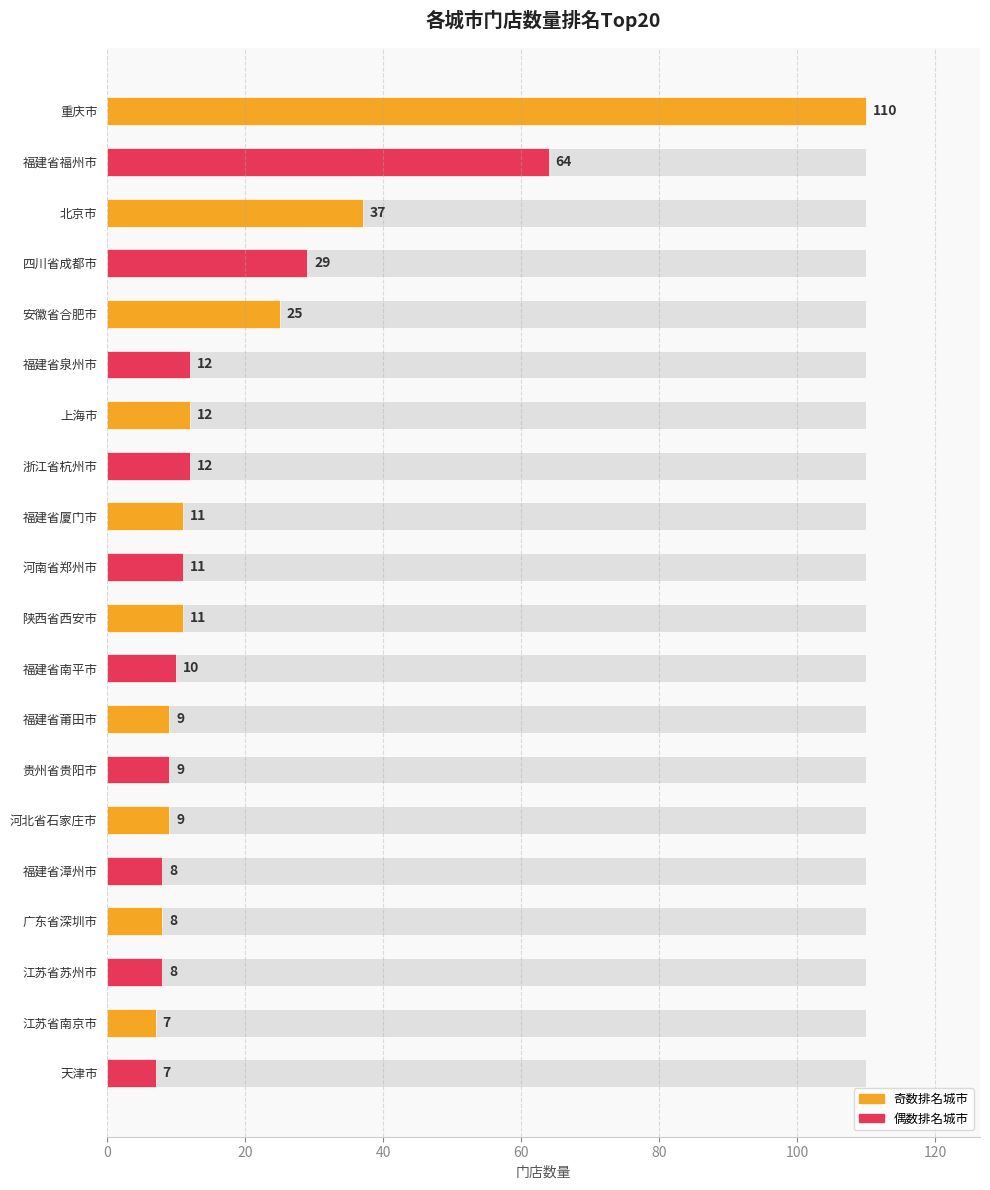

What is the value of the 10th bar from the left?

11